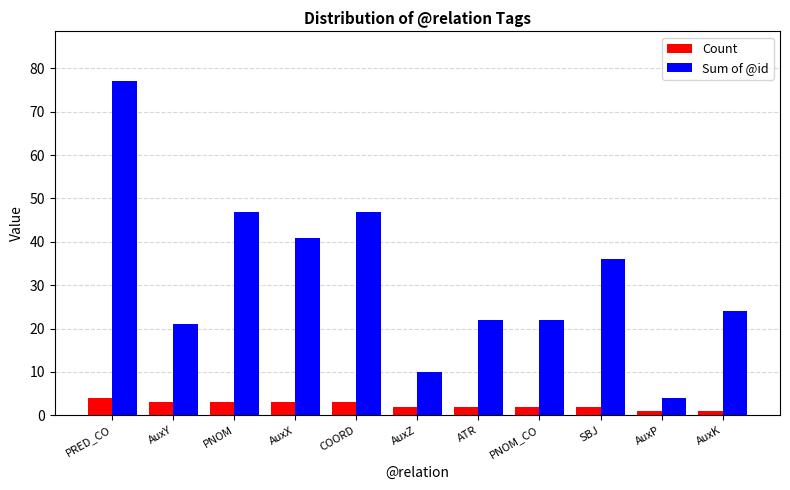

Which series has the largest range (max minus min)?

Sum of @id